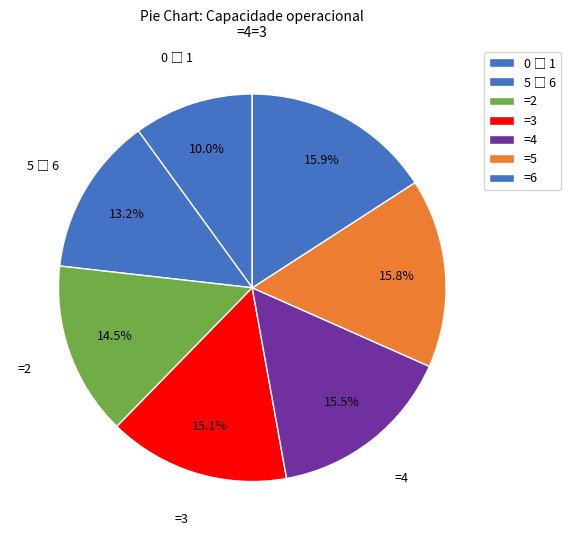

How many segments does this pie chart have?

7